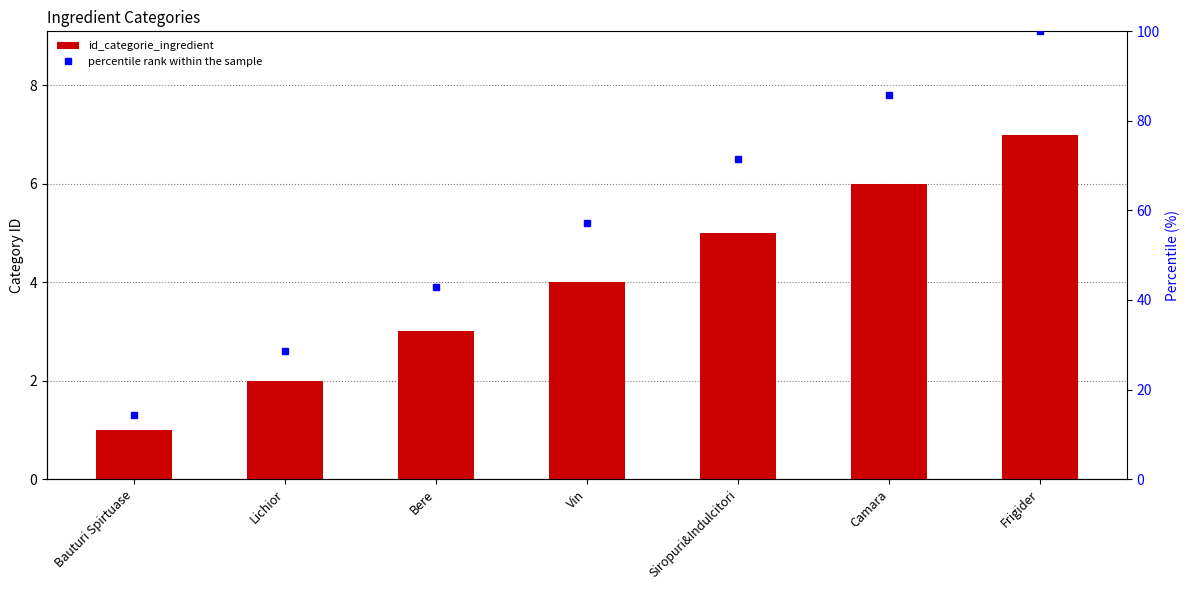

The value of percentile rank within the sample at Bauturi Spirtuase is 14.3. True or false?

True